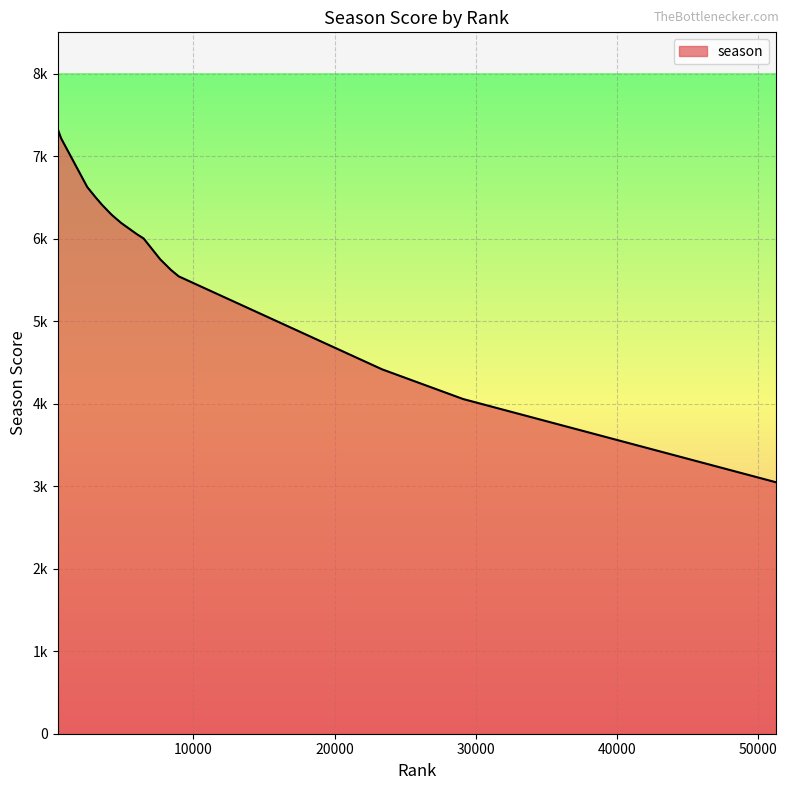

Rank the categories by value from highest to lowest.

382, 601, 624, 2478, 3080, 3403, 3517, 3641, 4149, 4273, 4895, 5992, 6045, 6470, 7642, 8404, 8954, 23362, 29103, 51272